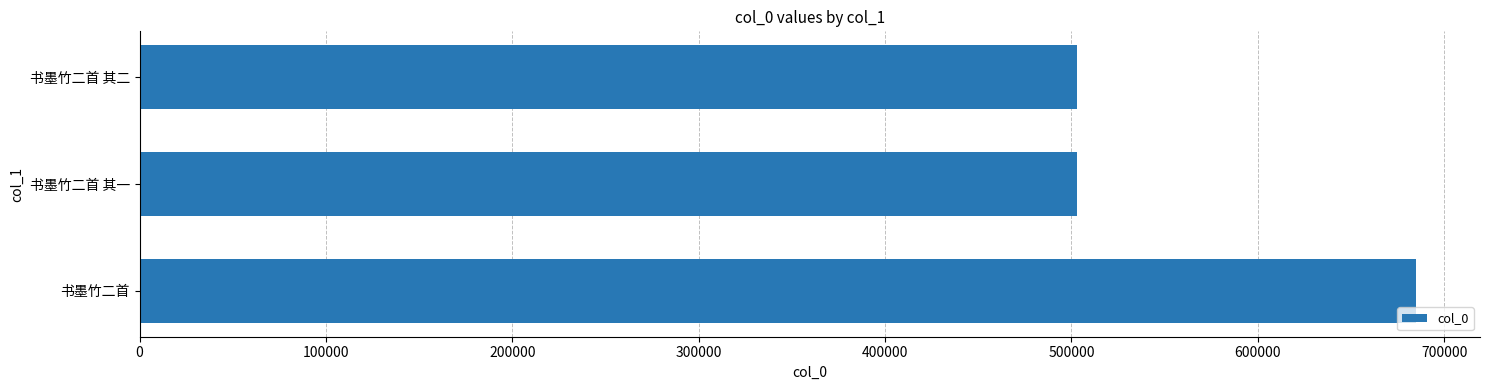

What is the difference between the maximum and second lowest values?

181879